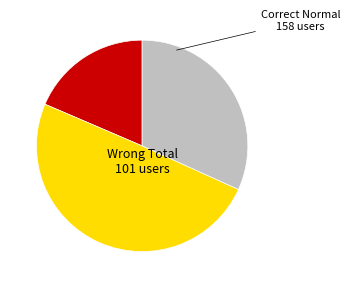

Rank the categories by value from lowest to highest.

Correct Phishing, Wrong Total, Correct Normal